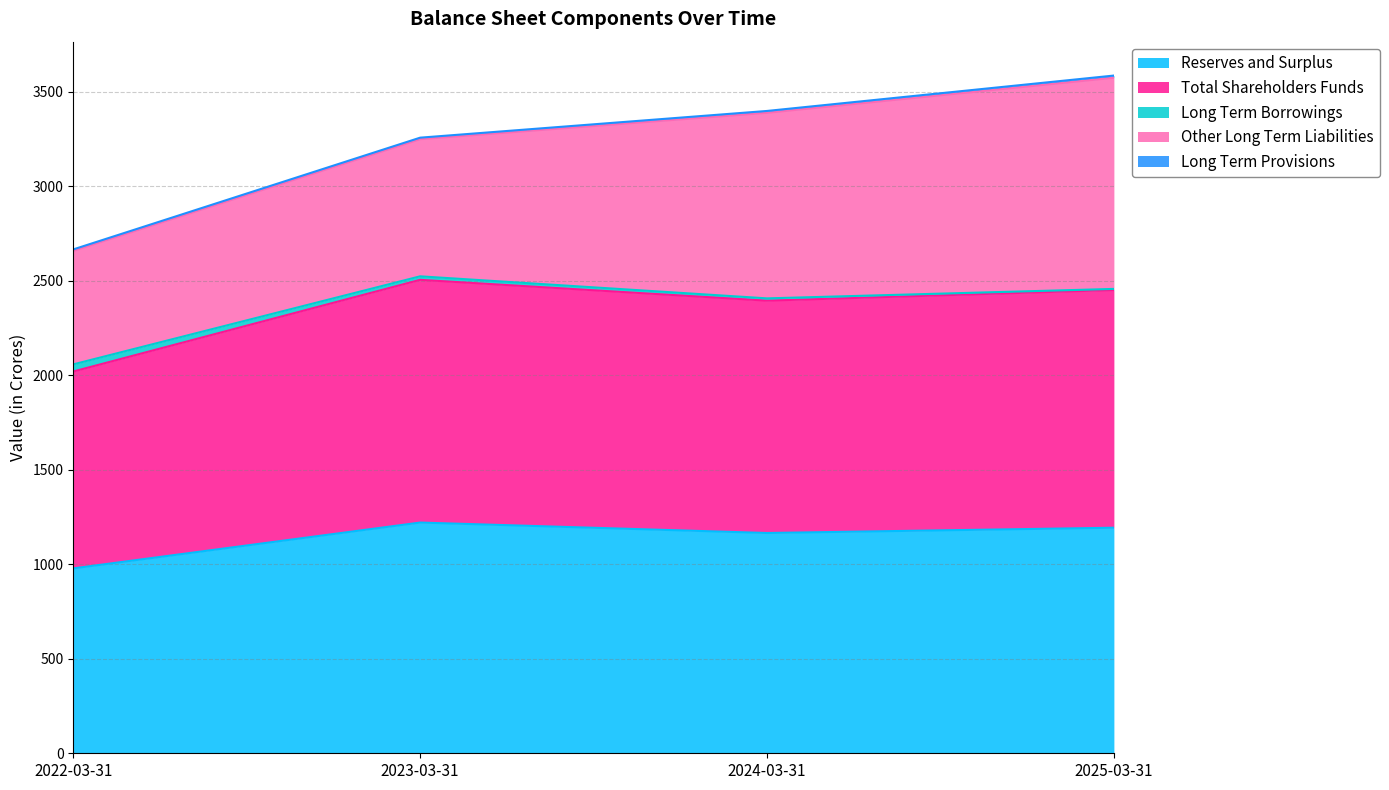

Rank the categories by Total Shareholders Funds value from highest to lowest.

2023-03-31, 2025-03-31, 2024-03-31, 2022-03-31